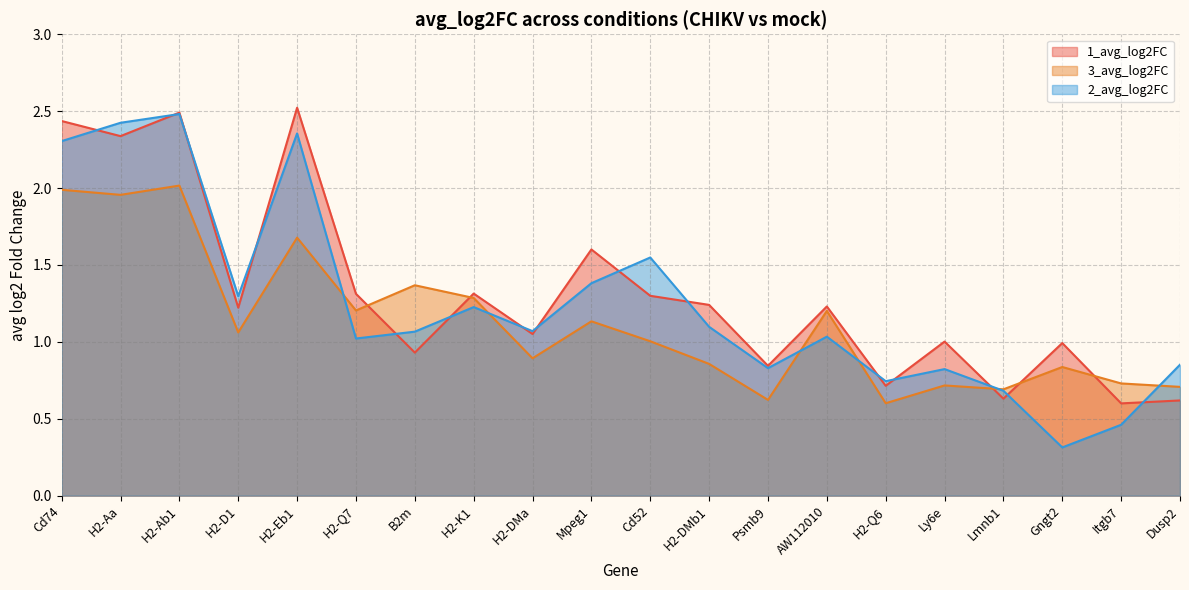

True or false: 1_avg_log2FC has a value of 1.6 at Gngt2.

False